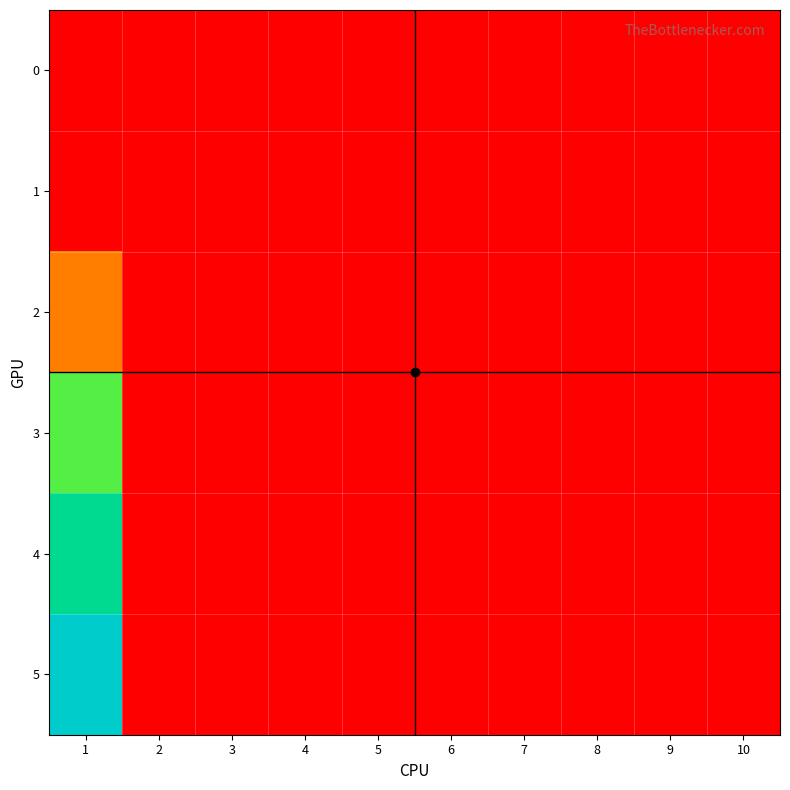

Reading left to right, extract all data points from this chart.

0: 1=0.0	2=0.0	3=0.0	4=0.0	5=0.0	6=0.0	7=0.0	8=0.0	9=0.0	10=0.0
1: 1=0.0	2=0.0	3=0.0	4=0.0	5=0.0	6=0.0	7=0.0	8=0.0	9=0.0	10=0.0
2: 1=5.2	2=0.0	3=0.0	4=0.0	5=0.0	6=0.0	7=0.0	8=0.0	9=0.0	10=0.0
3: 1=11.8	2=0.0	3=0.0	4=0.0	5=0.0	6=0.0	7=0.0	8=0.0	9=0.0	10=0.0
4: 1=15.2	2=0.0	3=0.0	4=0.0	5=0.0	6=0.0	7=0.0	8=0.0	9=0.0	10=0.0
5: 1=17.8	2=0.0	3=0.0	4=0.0	5=0.0	6=0.0	7=0.0	8=0.0	9=0.0	10=0.0